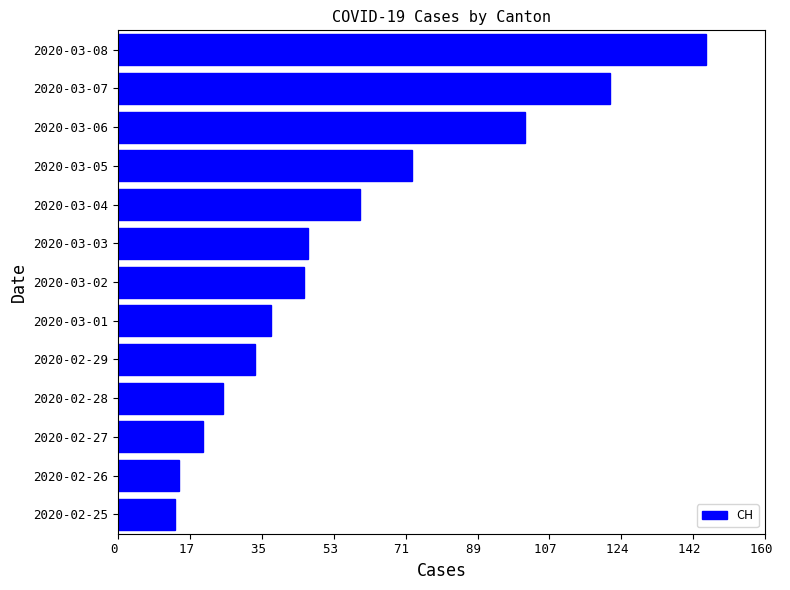

Where is the data nearest to the value 80?

2020-03-05